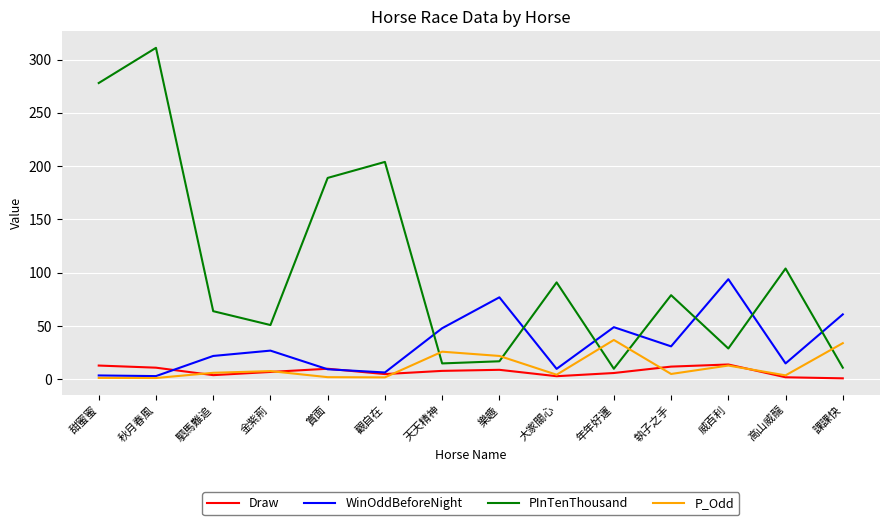

At which label is PInTenThousand closest to 160?

賞面